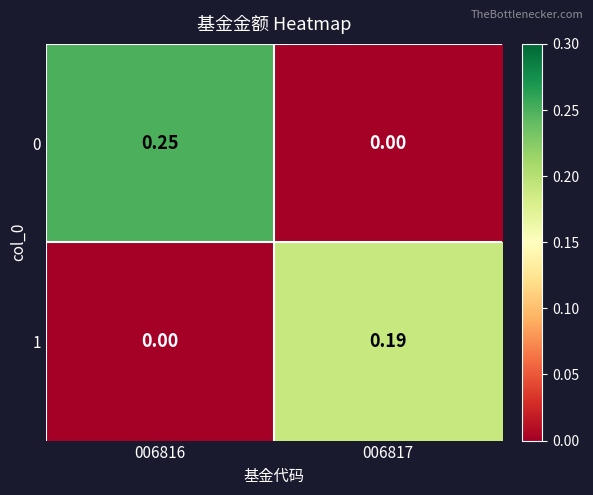

Is the value of 1 at 006817 greater than the value of 0 at 006816?

No